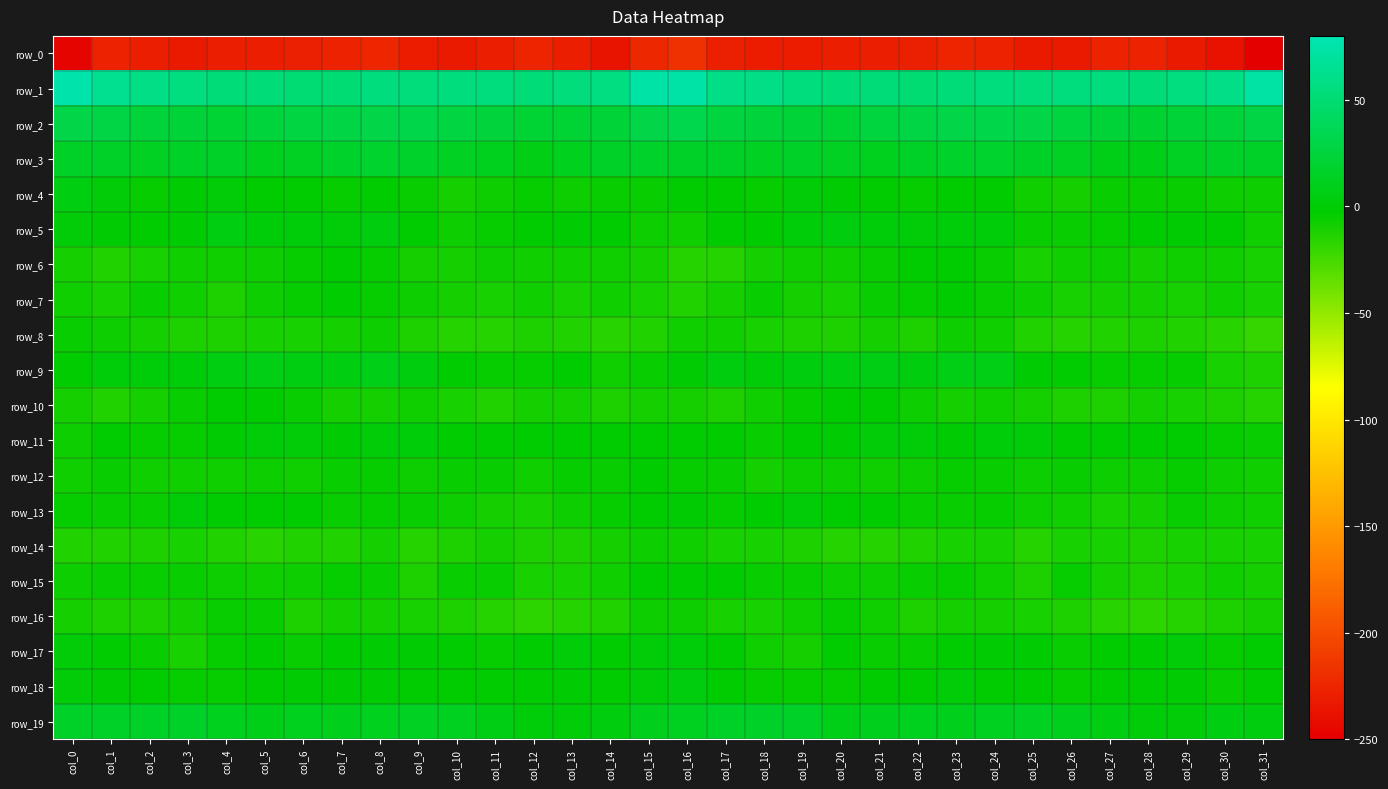

Count the number of data series in this chart.

20